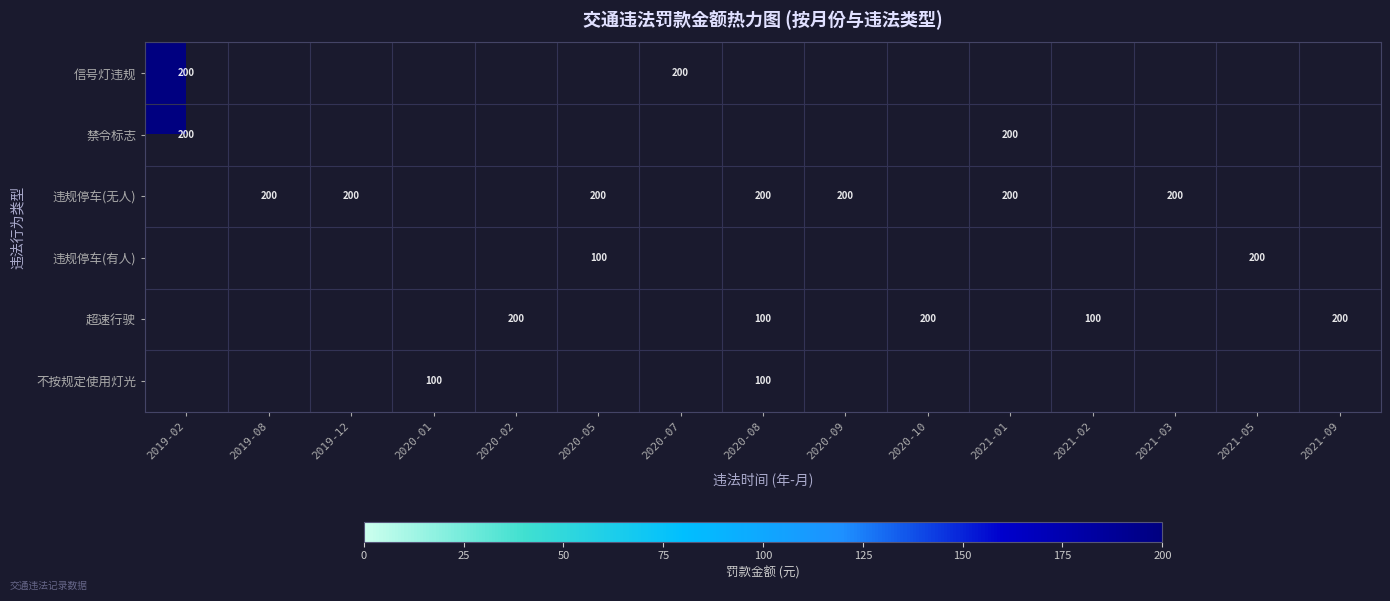

True or false: 违规停车(无人) has a value of 276 at 2019-08.

False